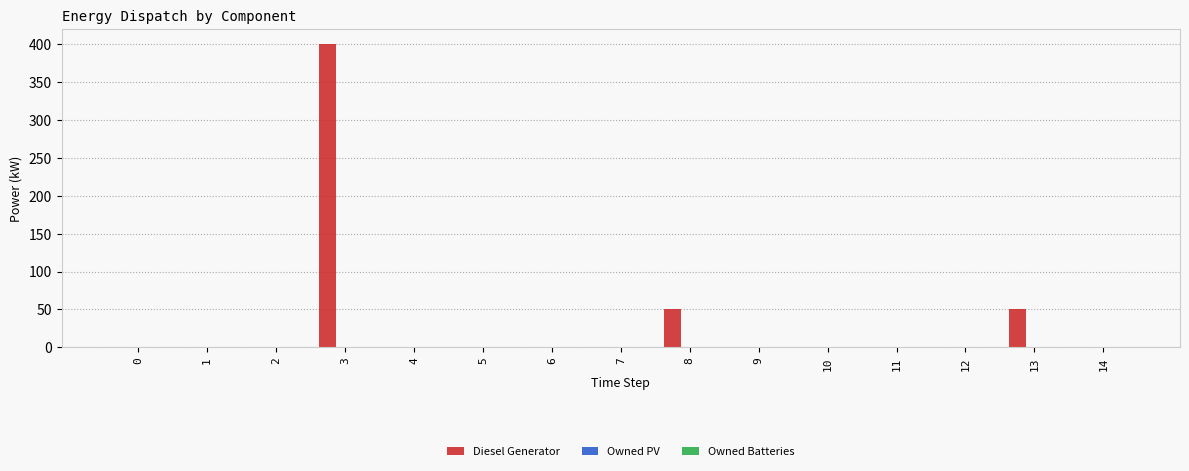

Is it true that the value at 0 is 0?

True